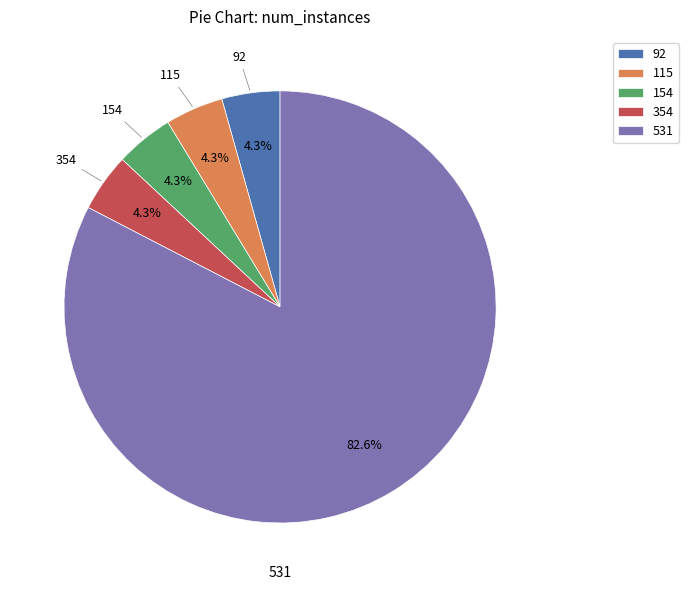

What is the majority slice?

531